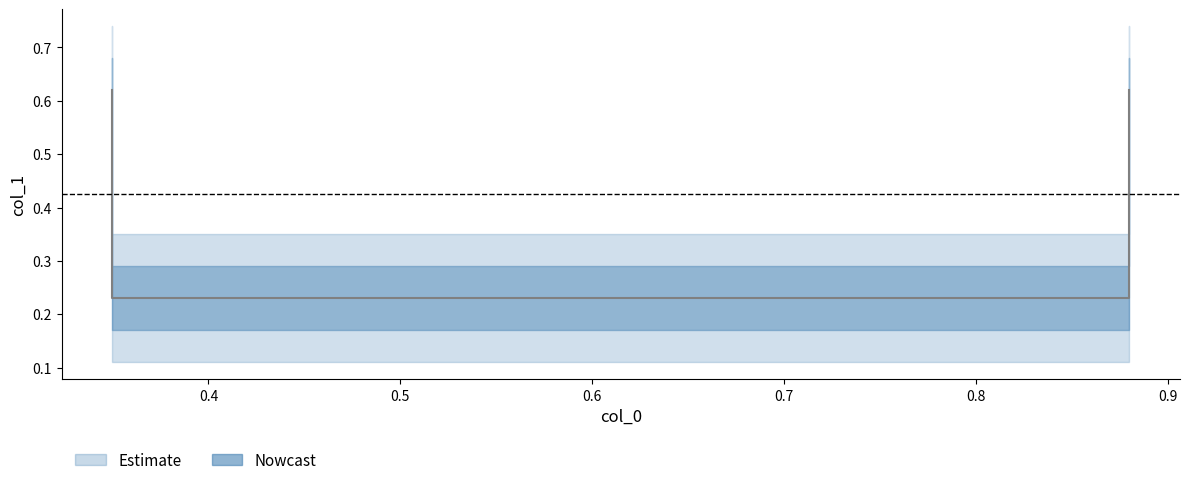

What is the greatest value displayed?

0.6